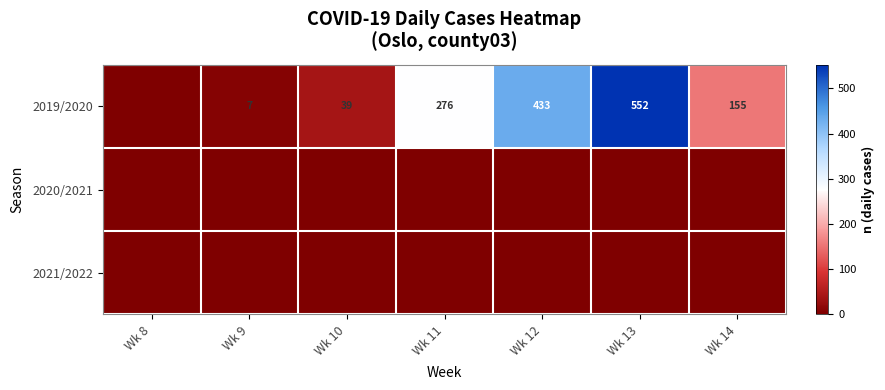

Is it true that 2019/2020 equals 64 at Wk 10?

False